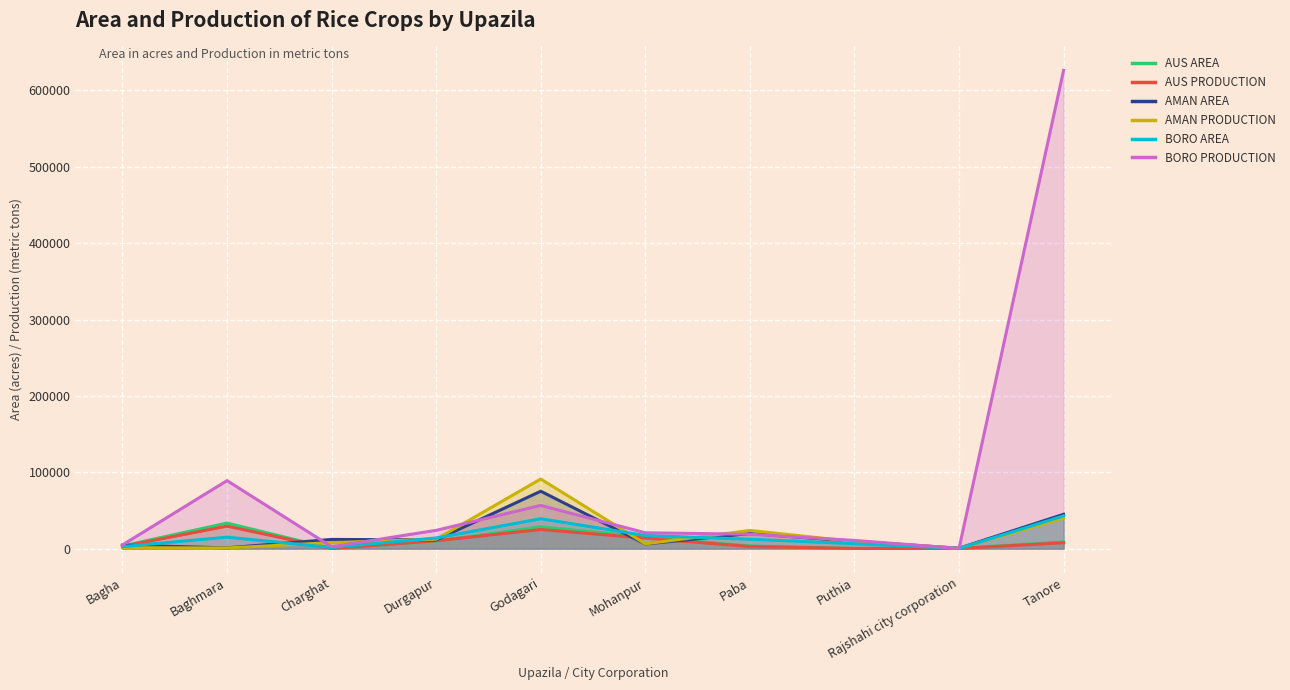

What position from the right is Baghmara?

9